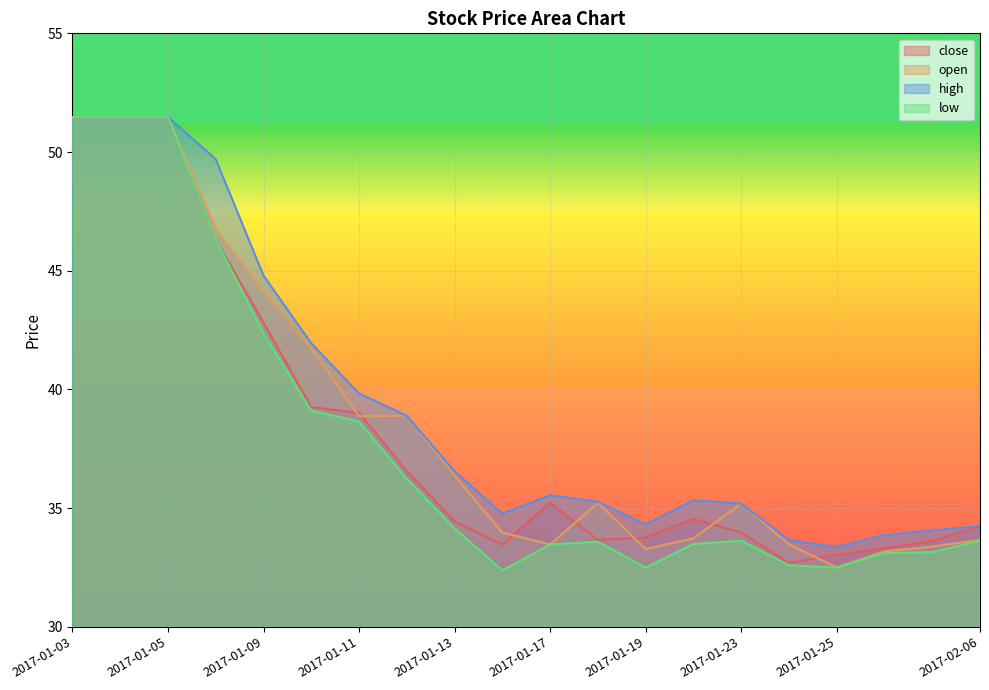

How many data points in close are less than 34?

8